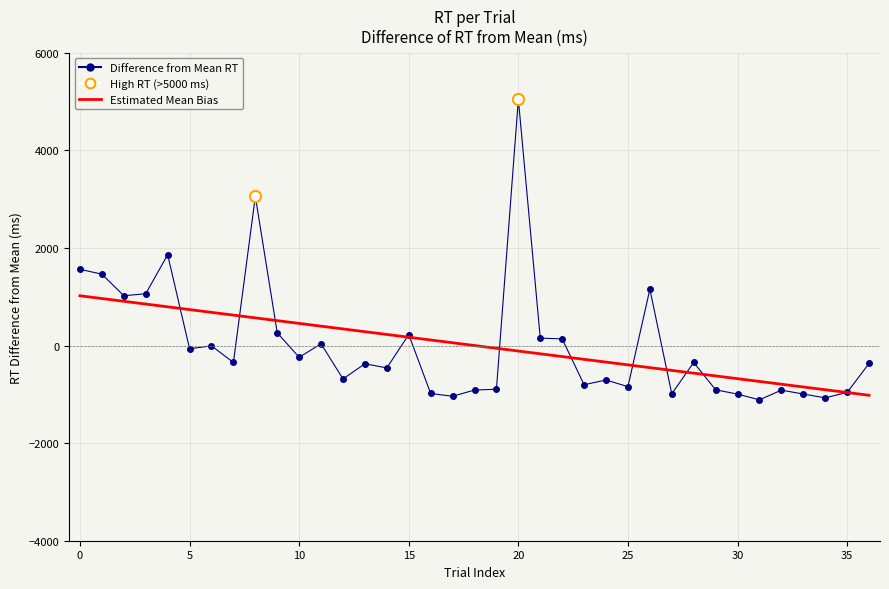

Which series has the widest spread of values?

Difference from Mean RT